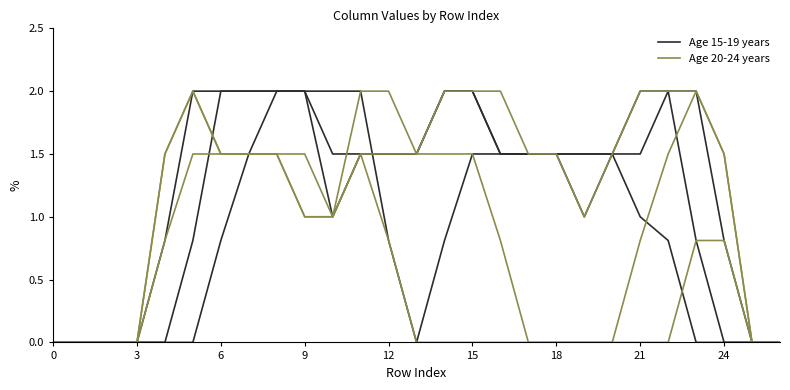

Which series has the widest spread of values?

Age 15-19 years